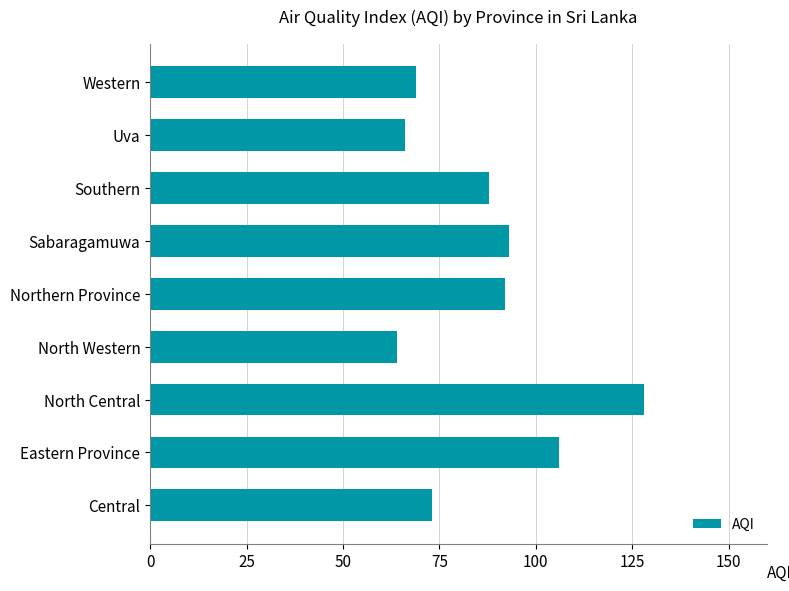

Reading top to bottom, transcribe all the data shown in this chart.

69	66	88	93	92	64	128	106	73